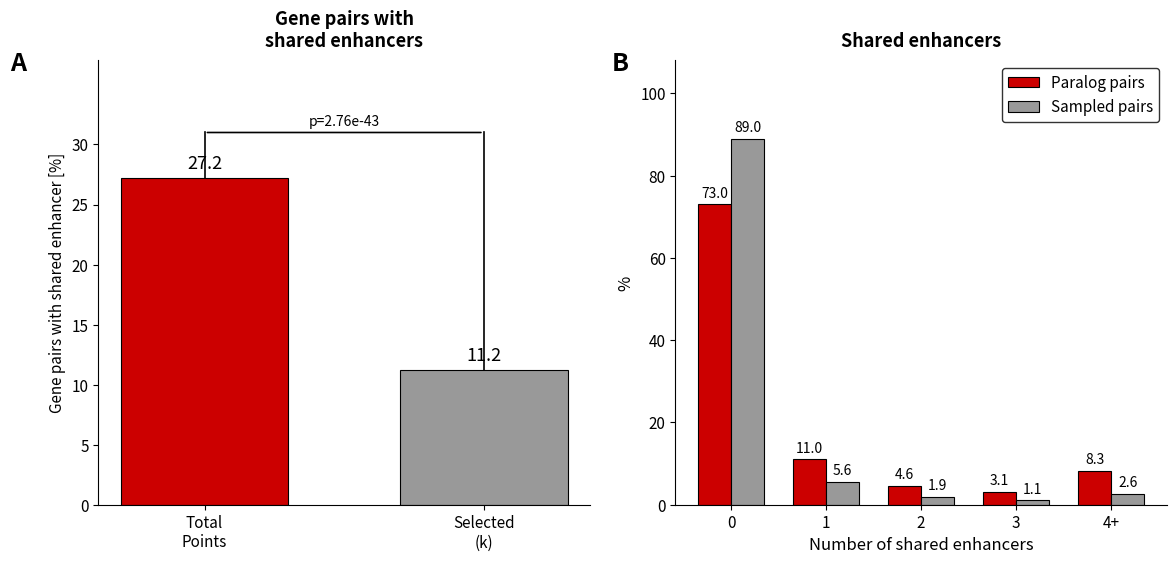

Which label corresponds to the smallest value in the chart?

3